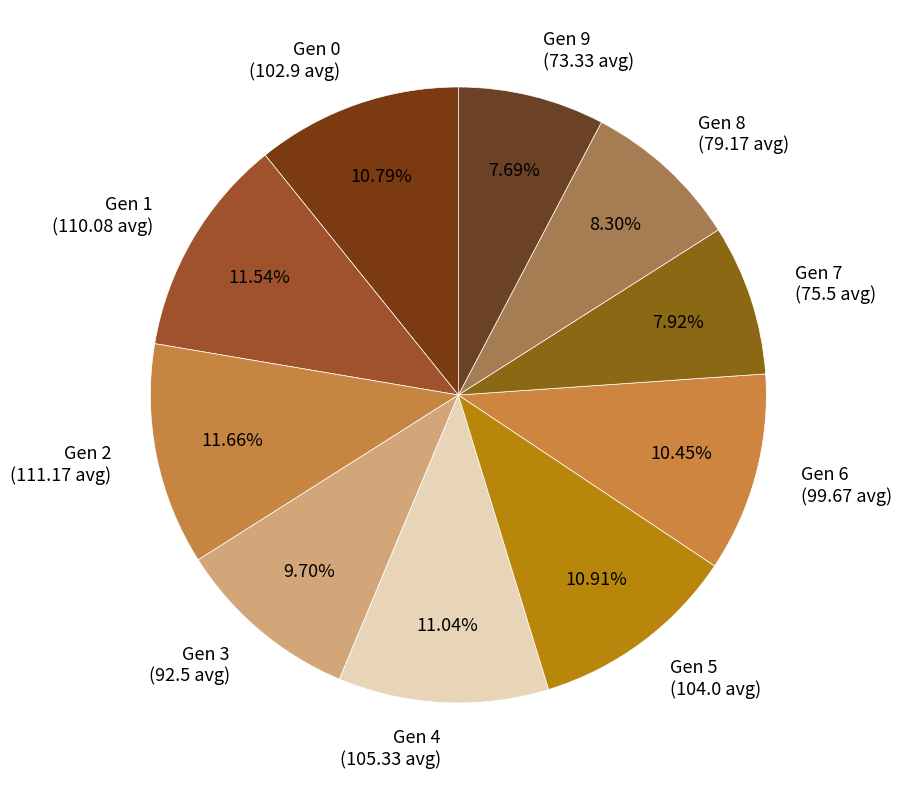

Between Gen 4 (105.33 avg) and Gen 3 (92.5 avg), which is larger?

Gen 4 (105.33 avg)